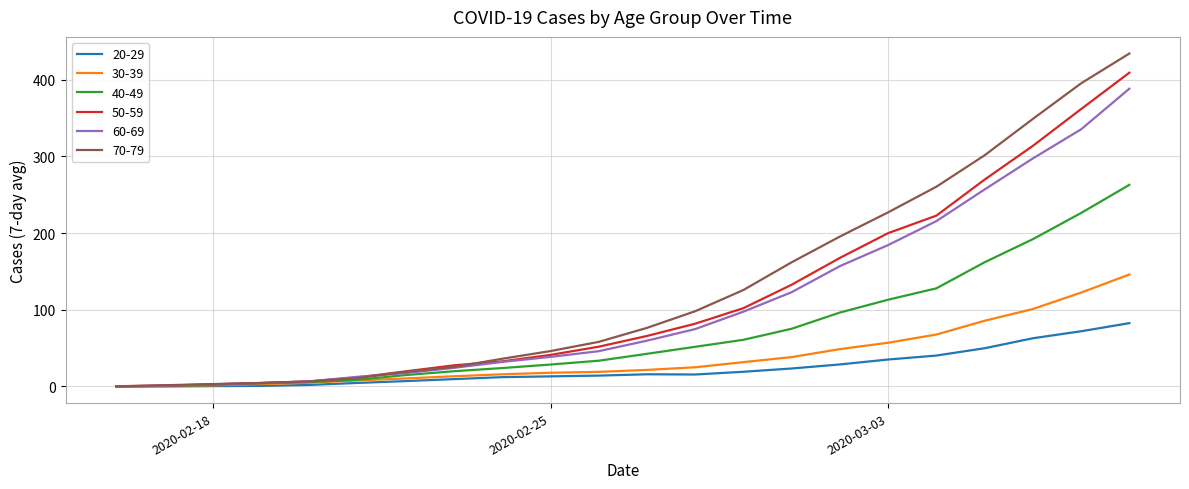

What is the average value of the 30-39 series?

38.2